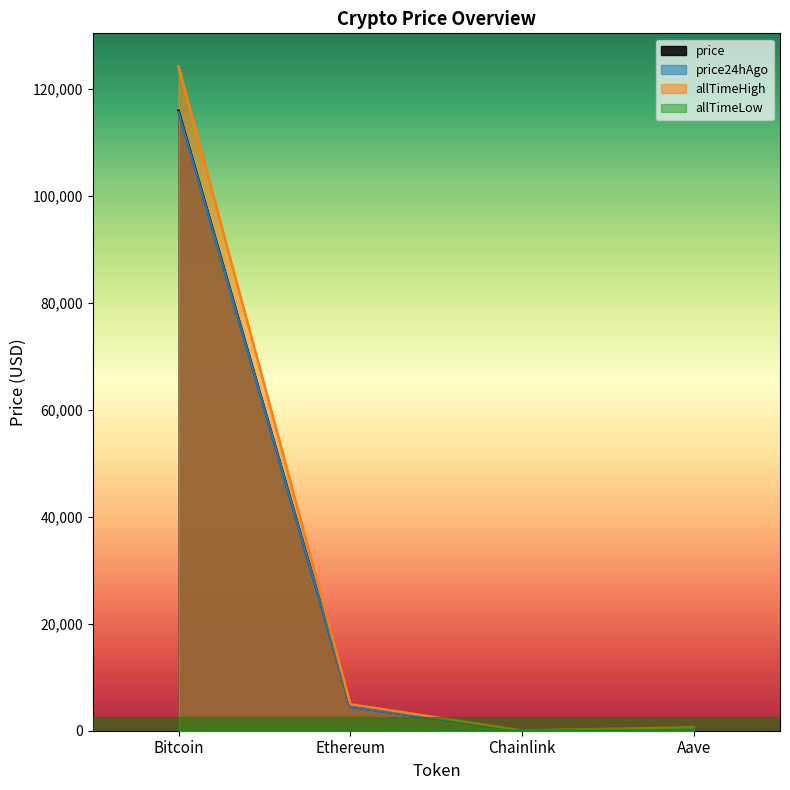

Which has a higher value, Aave or Chainlink?

Aave